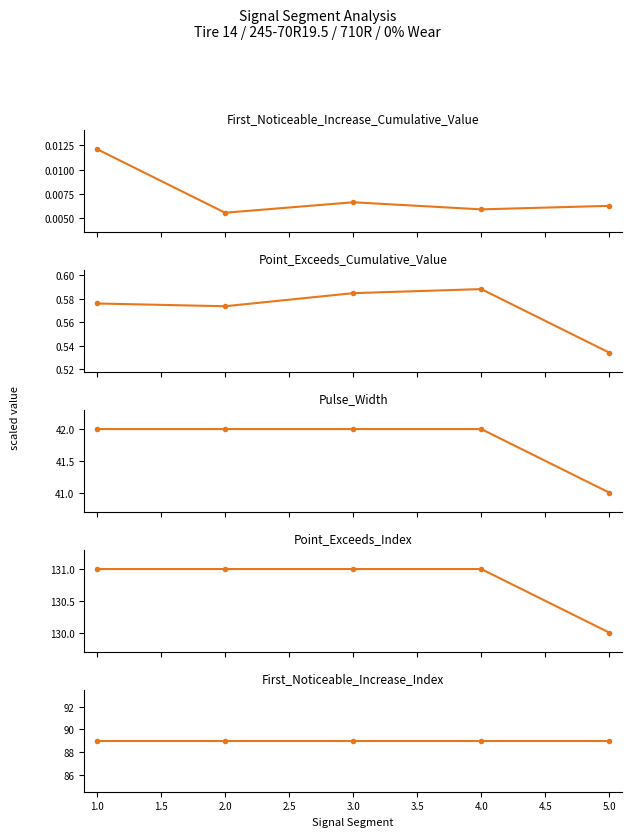

Reading right to left, extract all data points from this chart.

First_Noticeable_Increase_Cumulative_Value: 0.0	0.0	0.0	0.0	0.0
Point_Exceeds_Cumulative_Value: 0.5	0.6	0.6	0.6	0.6
Pulse_Width: 41.0	42.0	42.0	42.0	42.0
Point_Exceeds_Index: 130.0	131.0	131.0	131.0	131.0
First_Noticeable_Increase_Index: 89.0	89.0	89.0	89.0	89.0